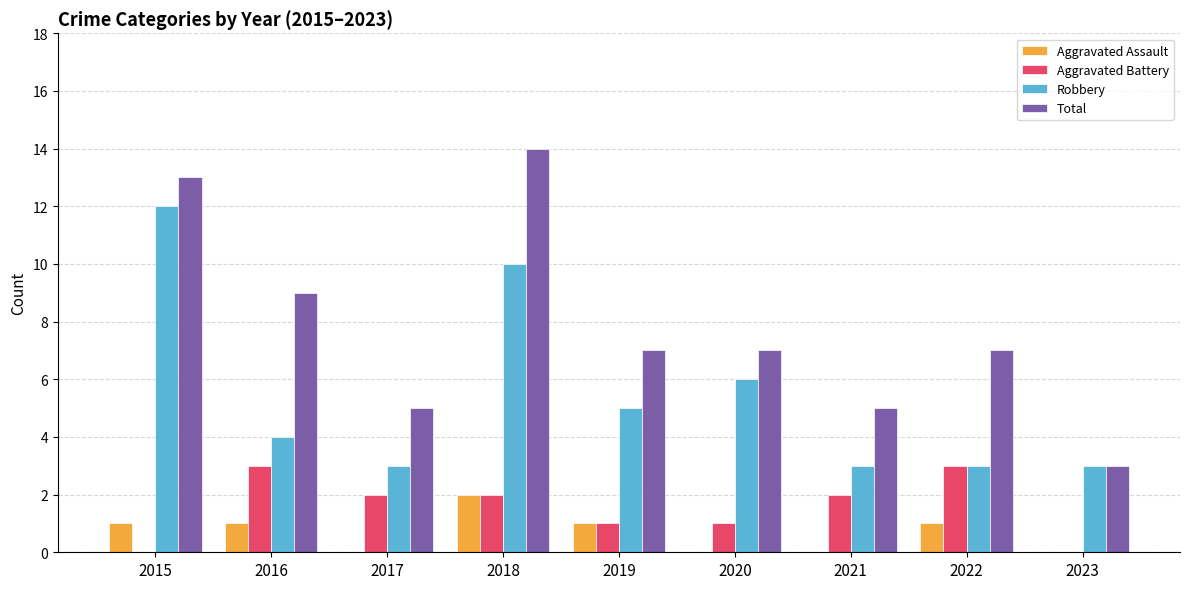

What value does the Robbery series have at 2019?

5